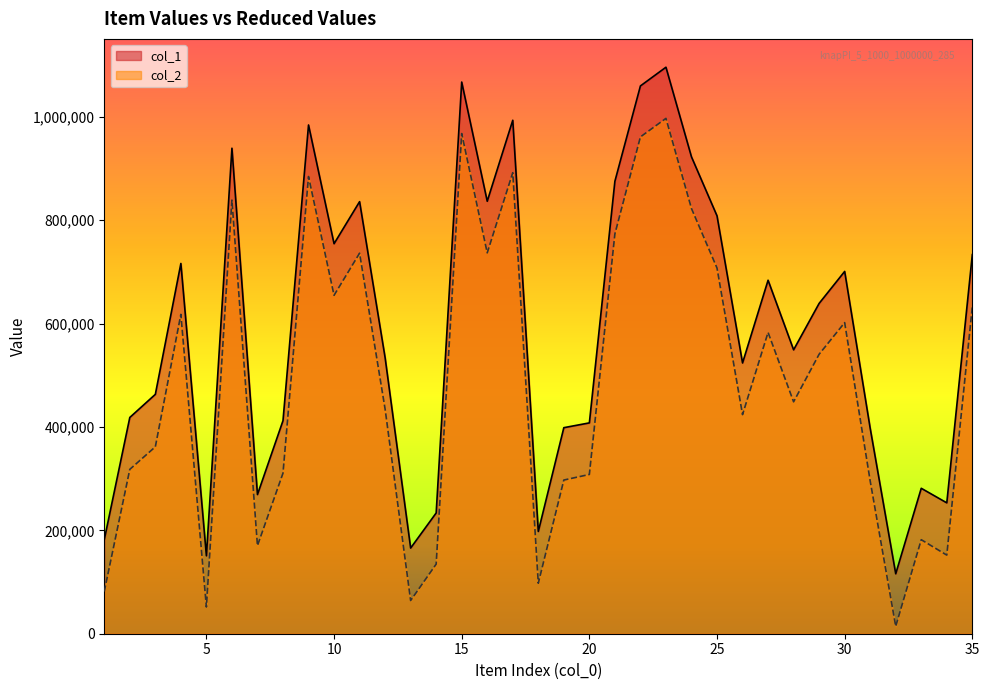

At which label is col_1 closest to 605948?

29